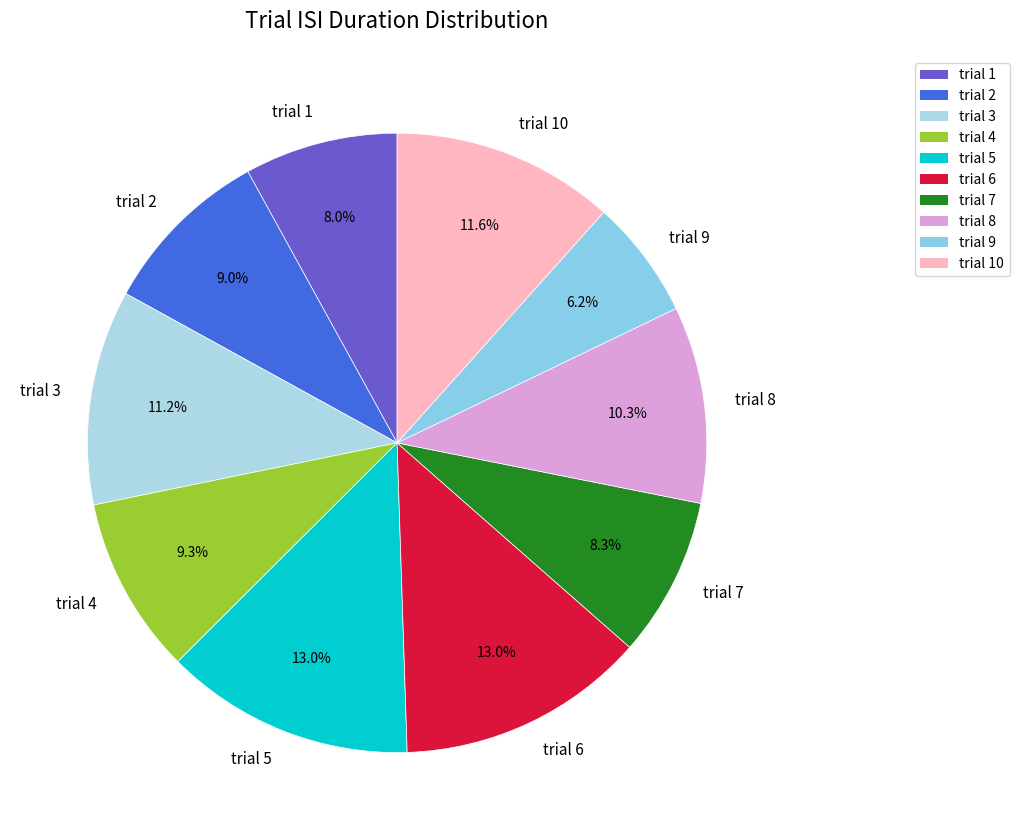

Which slice is the smallest?

trial 9